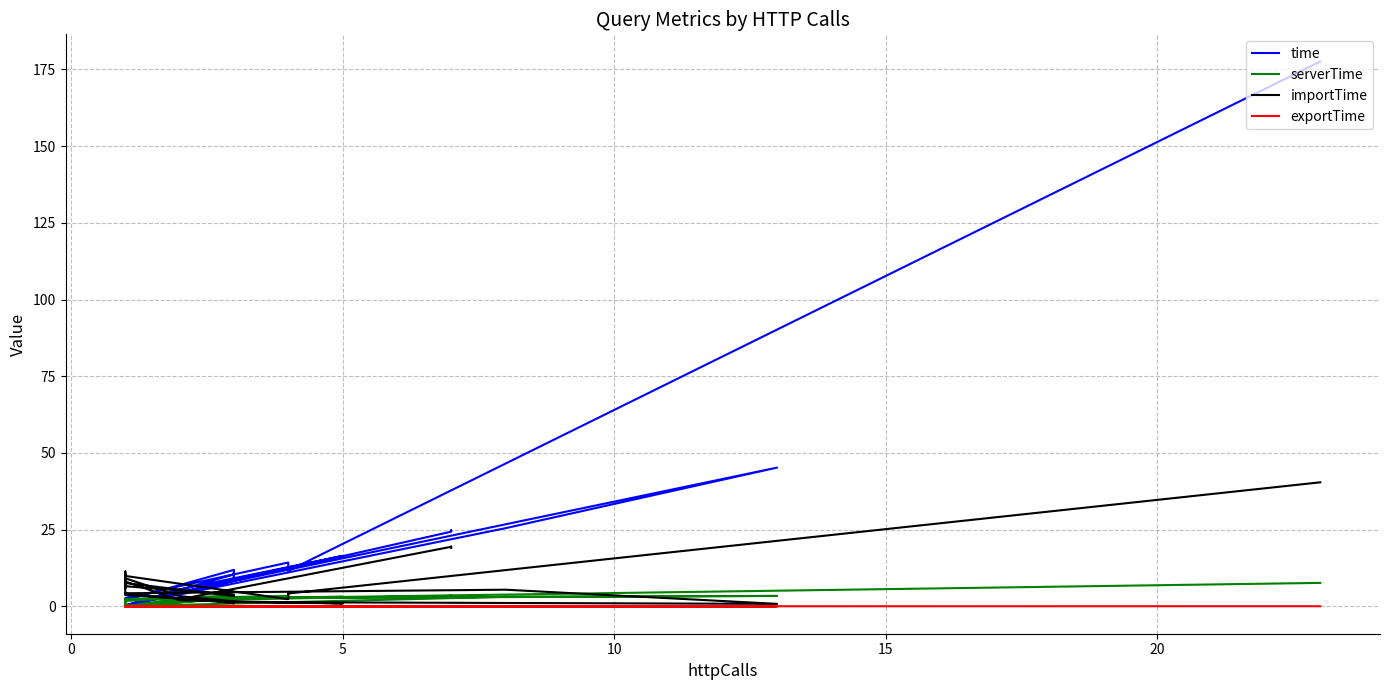

What is the difference between the maximum and second lowest values in the importTime series?

39.4